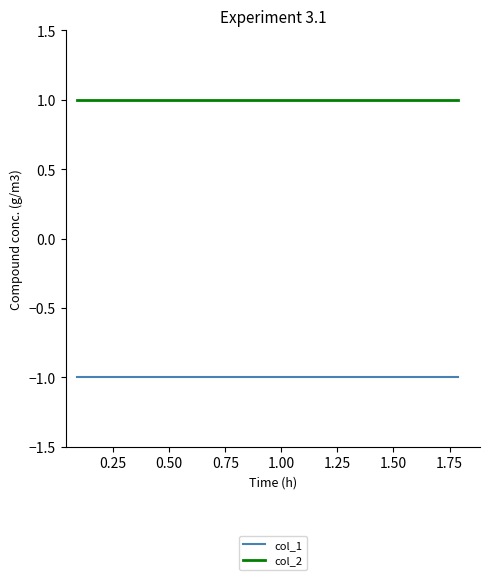

How many lines are shown in the chart?

2